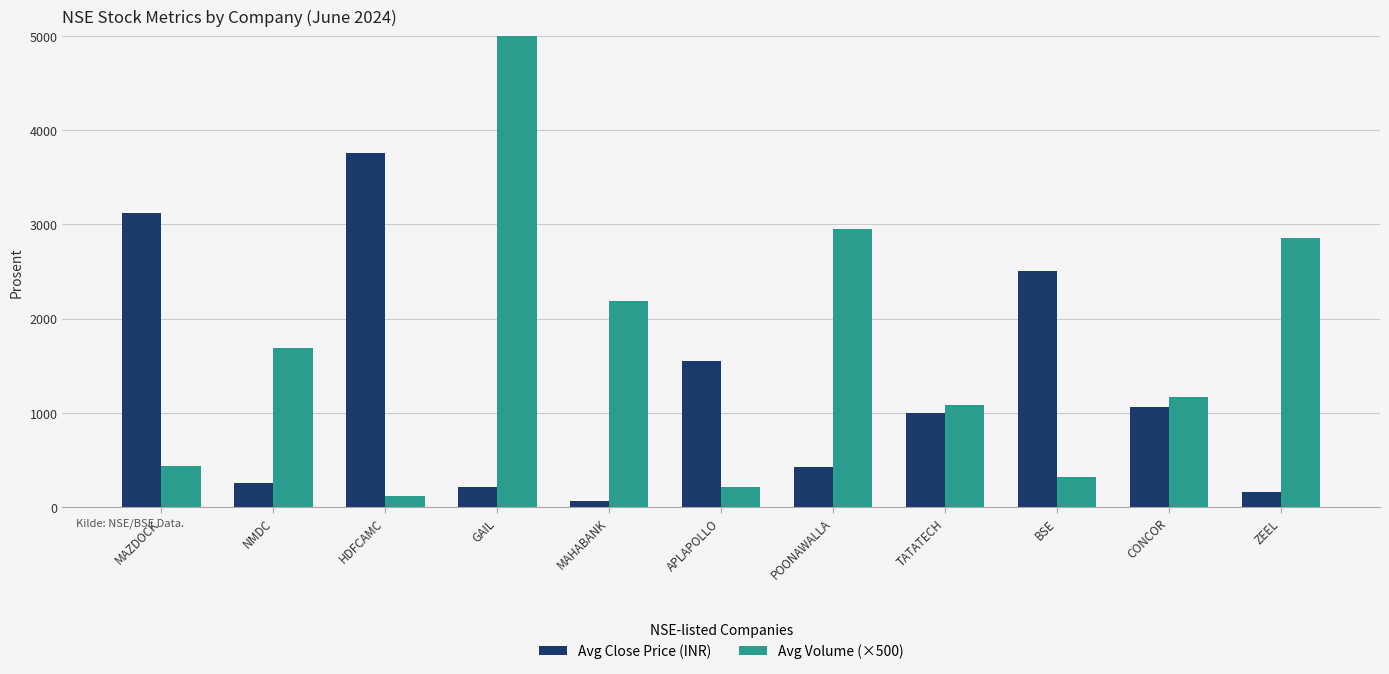

What is the difference between the highest and lowest values at MAZDOCK?

2683.8